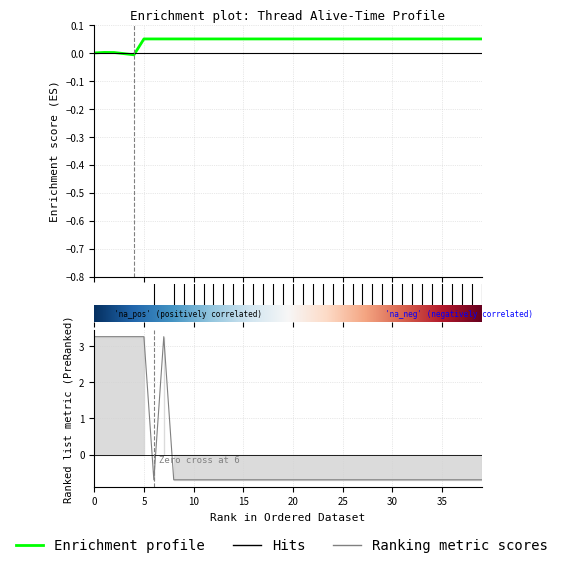

At which category does the data reach its first local peak?

5